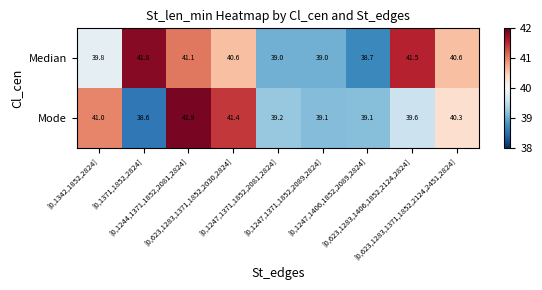

Between [0,1342,1852,2824] and [0,1371,1852,2824], which series saw the biggest shift?

Mode